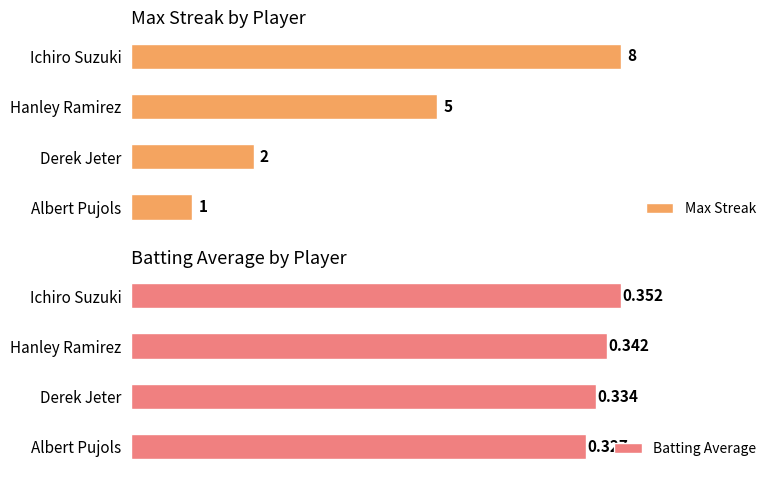

What is the value of the Batting Average bar at the 2nd from the left?

0.3